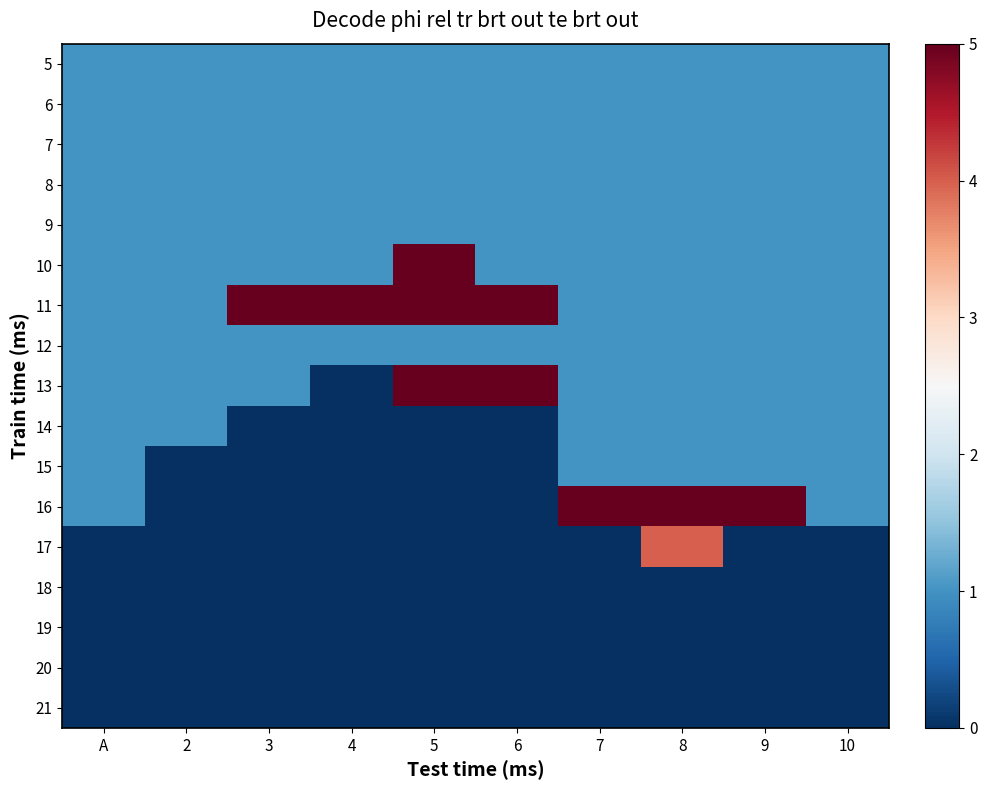

Reading right to left, what are all the values shown in this chart?

5: 10=1	9=1	8=1	7=1	6=1	5=1	4=1	3=1	2=1	A=1
6: 10=1	9=1	8=1	7=1	6=1	5=1	4=1	3=1	2=1	A=1
7: 10=1	9=1	8=1	7=1	6=1	5=1	4=1	3=1	2=1	A=1
8: 10=1	9=1	8=1	7=1	6=1	5=1	4=1	3=1	2=1	A=1
9: 10=1	9=1	8=1	7=1	6=1	5=1	4=1	3=1	2=1	A=1
10: 10=1	9=1	8=1	7=1	6=1	5=5	4=1	3=1	2=1	A=1
11: 10=1	9=1	8=1	7=1	6=5	5=5	4=5	3=5	2=1	A=1
12: 10=1	9=1	8=1	7=1	6=1	5=1	4=1	3=1	2=1	A=1
13: 10=1	9=1	8=1	7=1	6=5	5=5	4=0	3=1	2=1	A=1
14: 10=1	9=1	8=1	7=1	6=0	5=0	4=0	3=0	2=1	A=1
15: 10=1	9=1	8=1	7=1	6=0	5=0	4=0	3=0	2=0	A=1
16: 10=1	9=5	8=5	7=5	6=0	5=0	4=0	3=0	2=0	A=1
17: 10=0	9=0	8=4	7=0	6=0	5=0	4=0	3=0	2=0	A=0
18: 10=0	9=0	8=0	7=0	6=0	5=0	4=0	3=0	2=0	A=0
19: 10=0	9=0	8=0	7=0	6=0	5=0	4=0	3=0	2=0	A=0
20: 10=0	9=0	8=0	7=0	6=0	5=0	4=0	3=0	2=0	A=0
21: 10=0	9=0	8=0	7=0	6=0	5=0	4=0	3=0	2=0	A=0